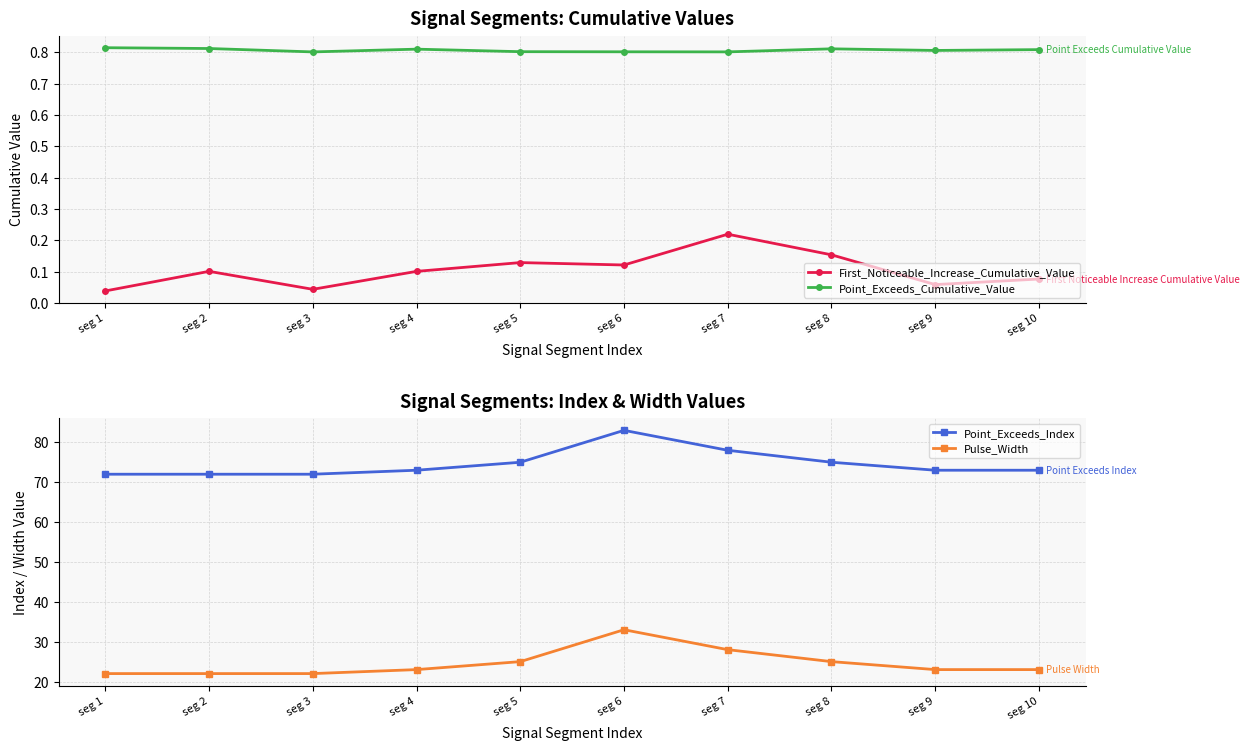

Does the chart display data point markers on the line(s)?

Yes